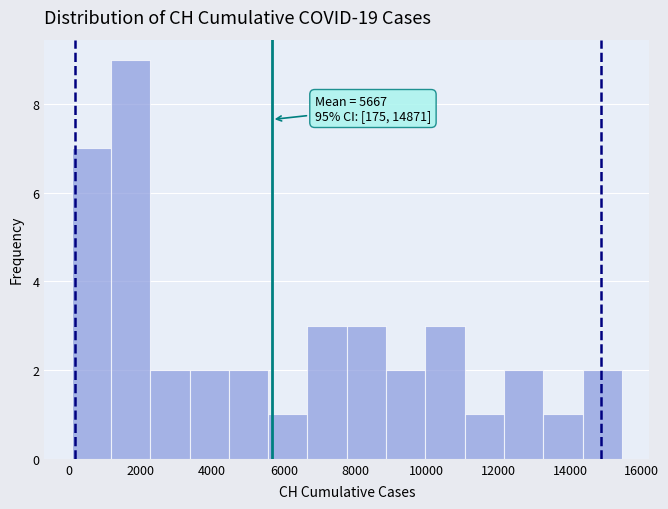

Over which range of the x-axis is the bar tallest?

1200 to 2200